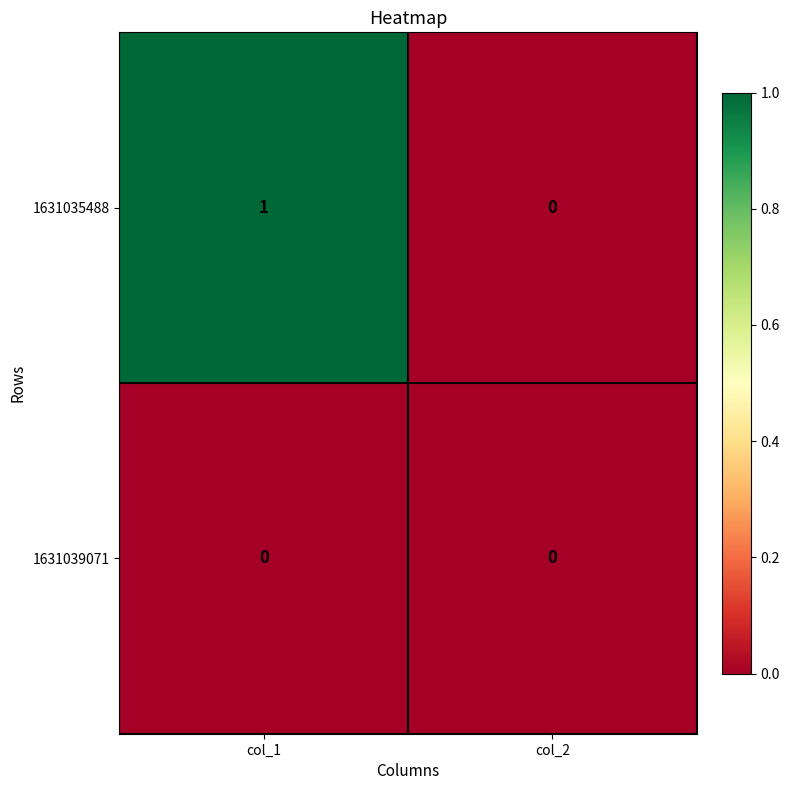

Reading right to left, list all the values displayed in this chart.

1631035488: 0	1
1631039071: 0	0